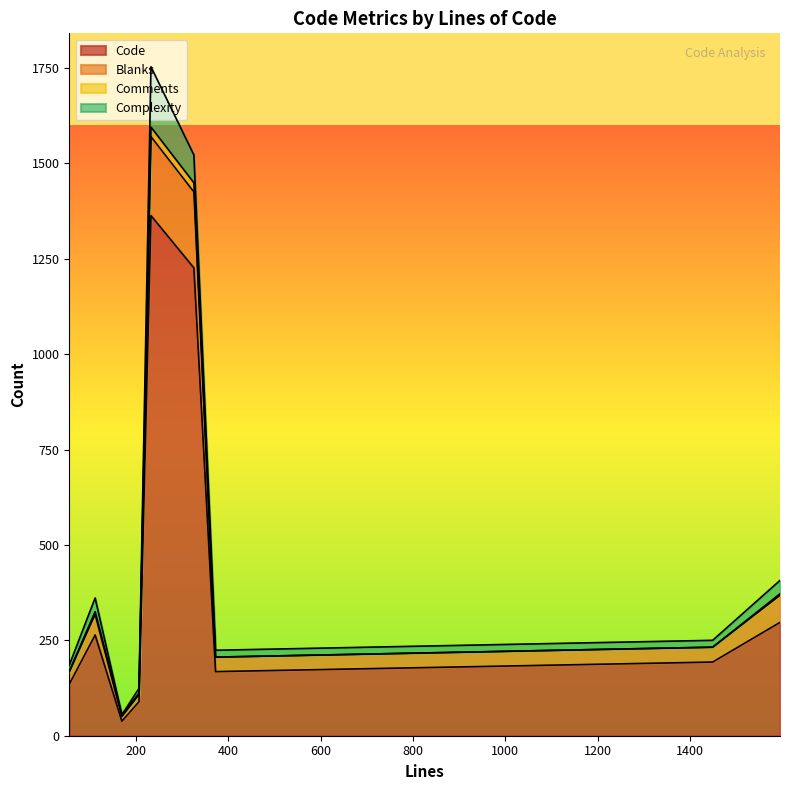

Does the chart display data point markers on the line(s)?

No